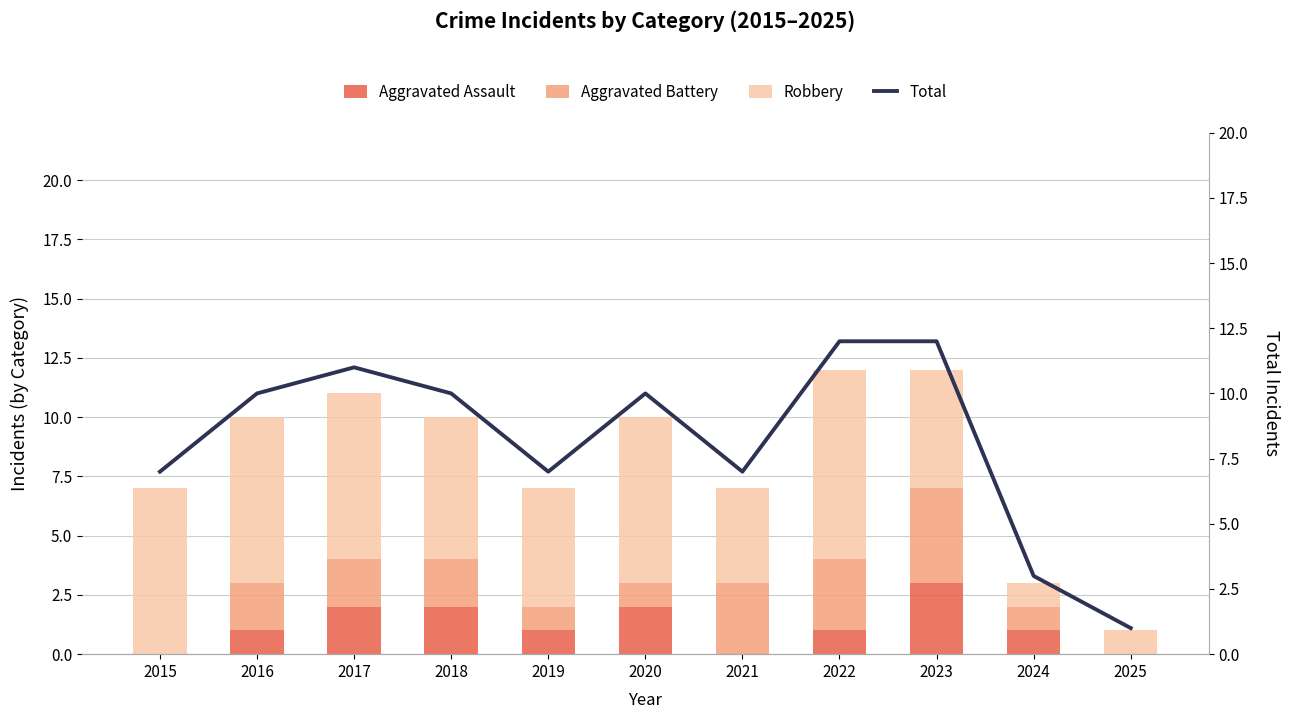

At which label is Robbery closest to 4?

2021